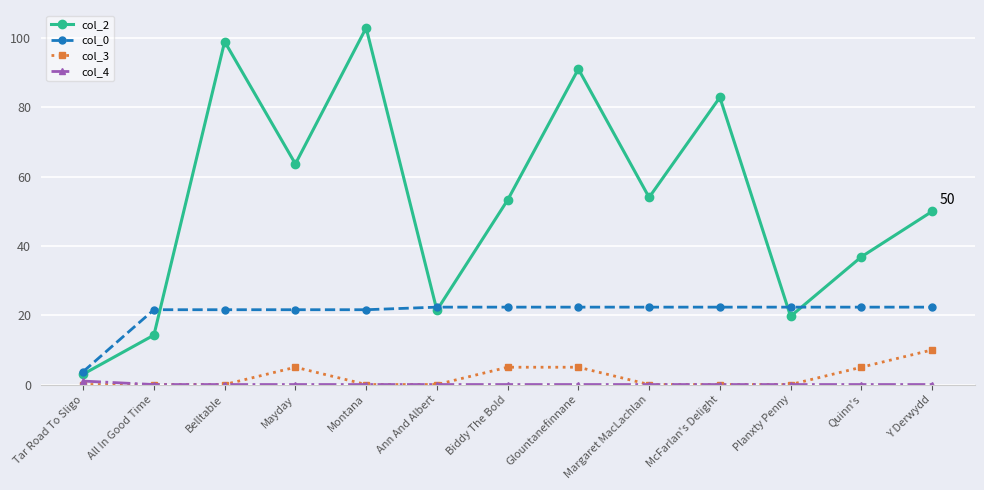

What is the approximate value of col_2 at Margaret MacLachlan?

54.0